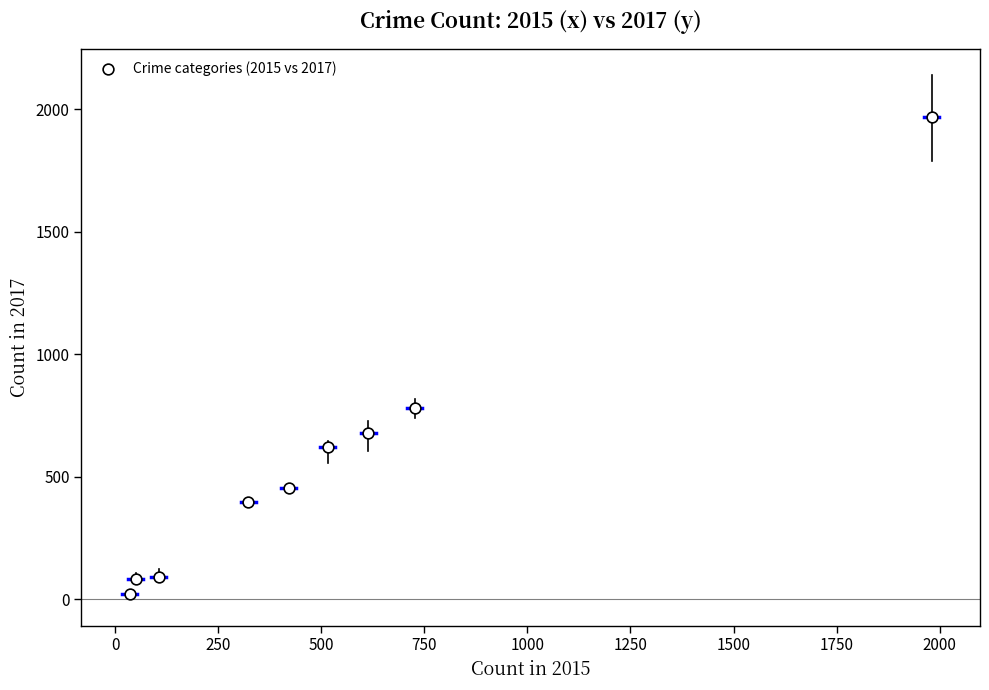

What is the average Y value?

566